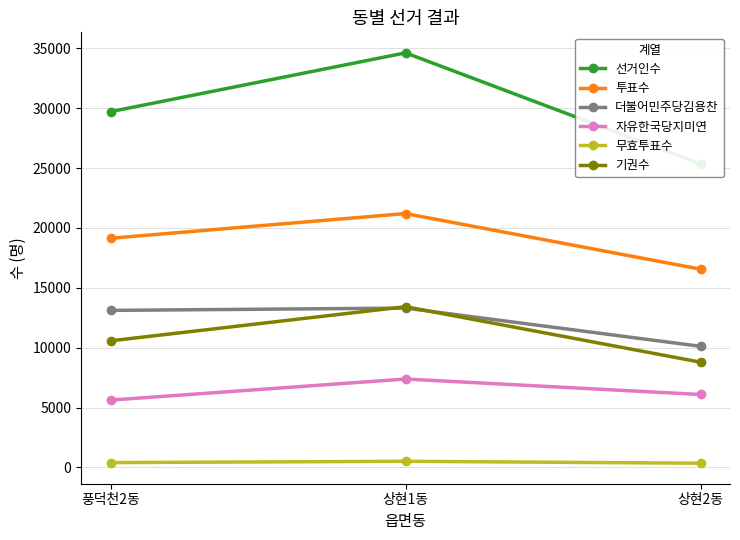

Which series has the largest range (max minus min)?

선거인수